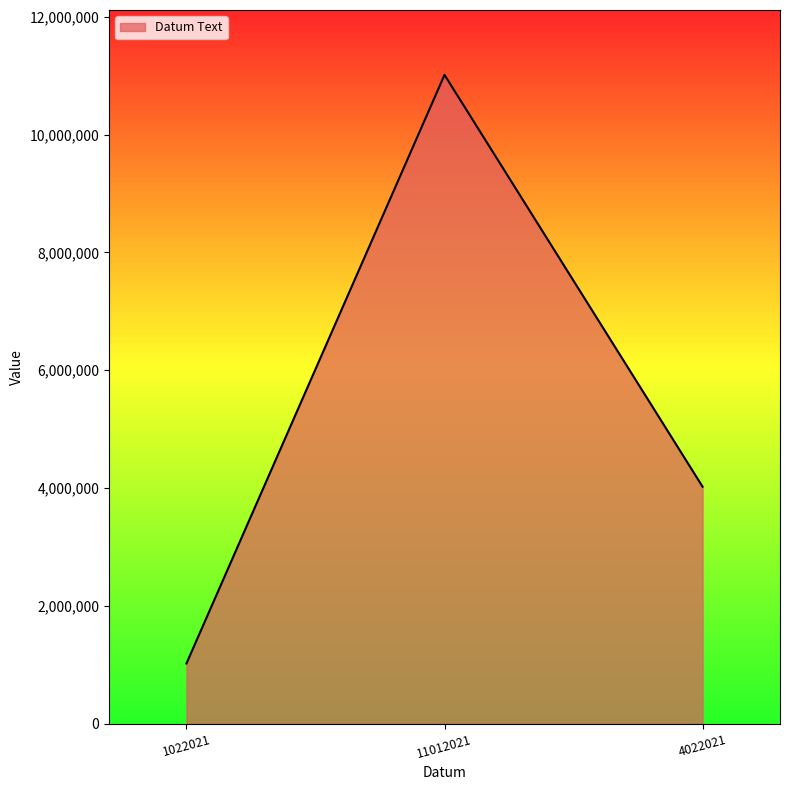

What is the approximate value at 4022021, to the nearest 10?

4022020